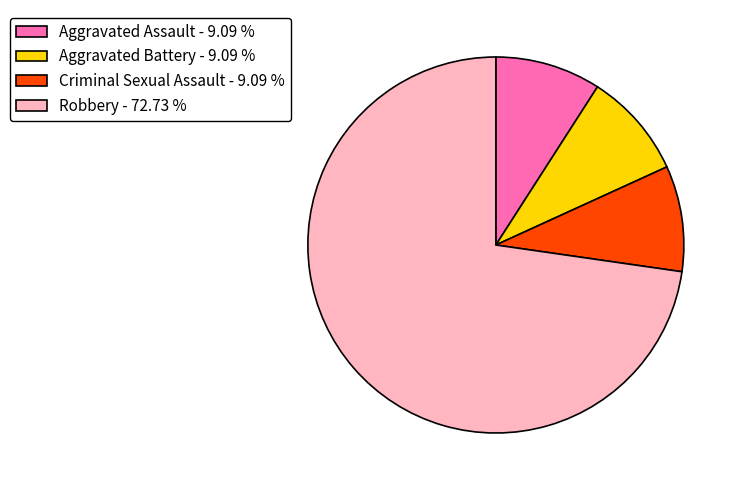

True or false: Criminal Sexual Assault accounts for 4% of the total.

False